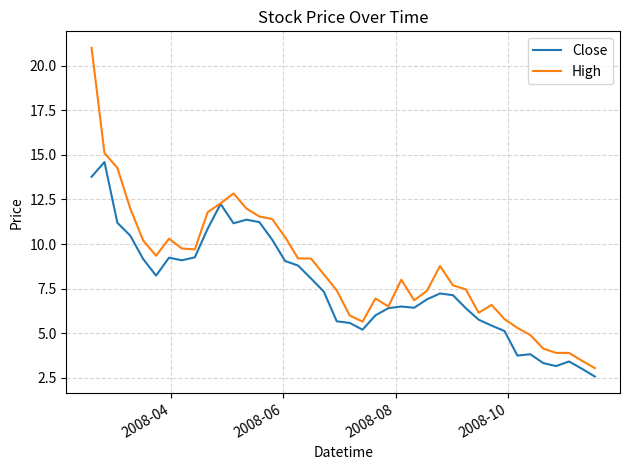

List the series in order of their overall mean, lowest first.

Close, High